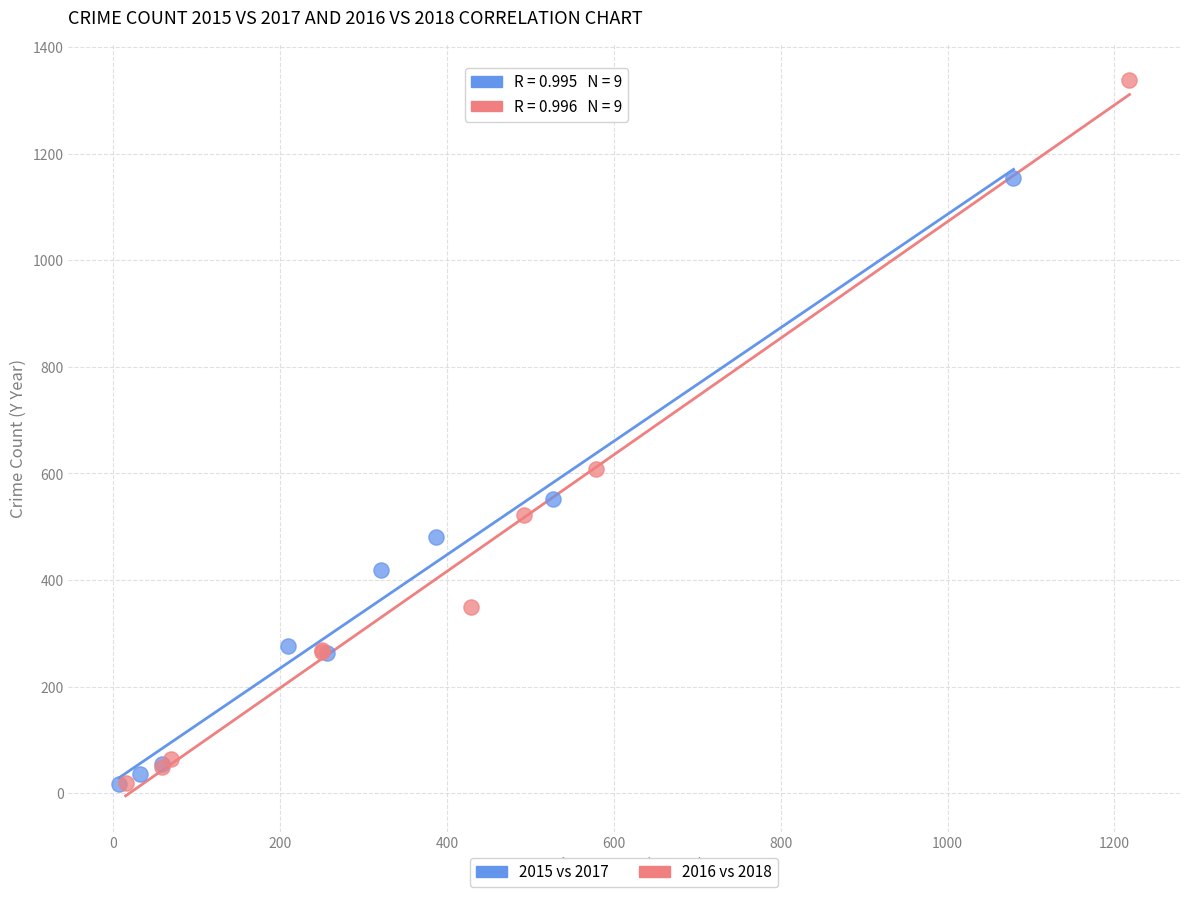

Which series contains the highest Y value?

2016 vs 2018